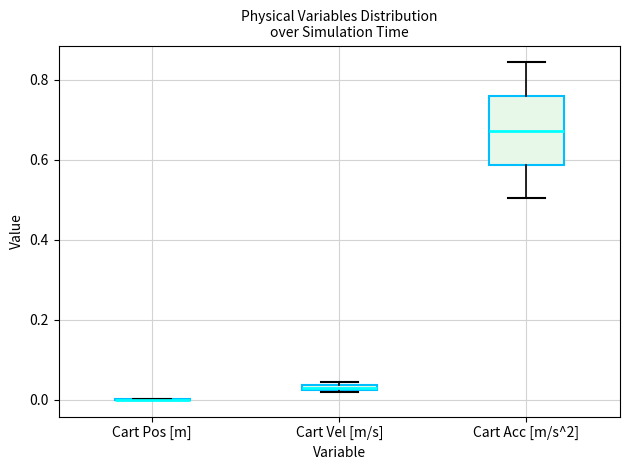

Which box is the tallest, from its lower edge to its upper edge?

Cart Acc [m/s^2]